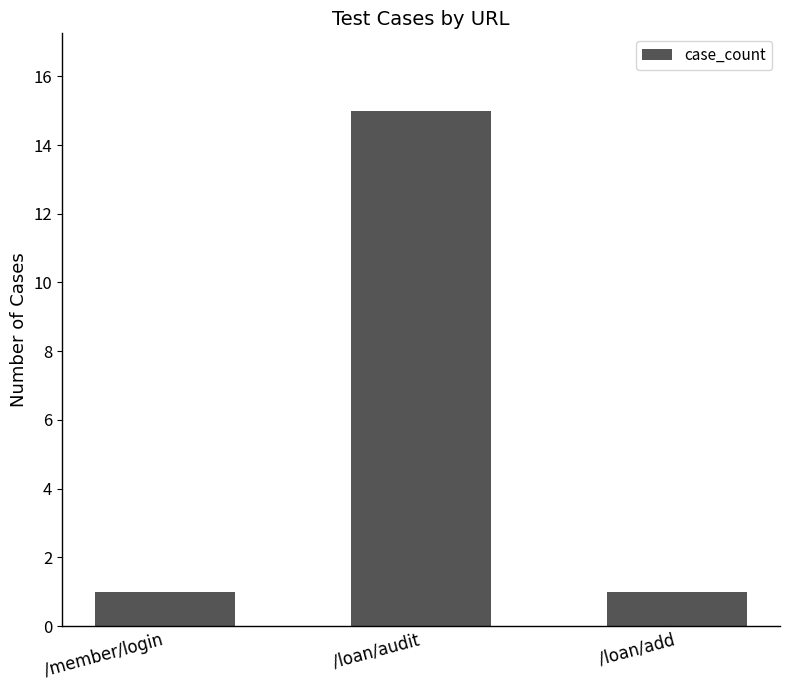

Which has a higher value, /member/login or /loan/audit?

/loan/audit